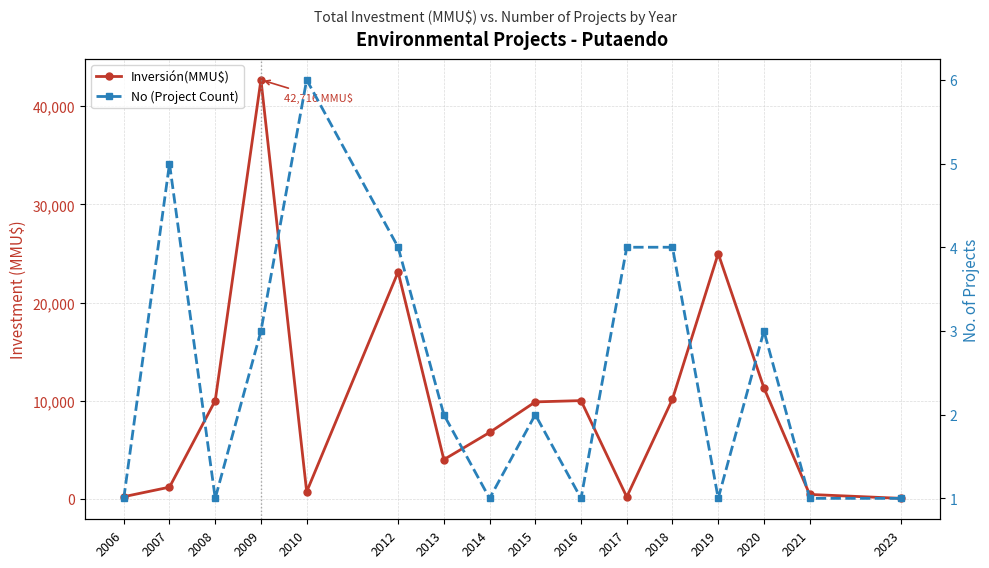

Which series has the largest total across all categories?

Inversión(MMU$)